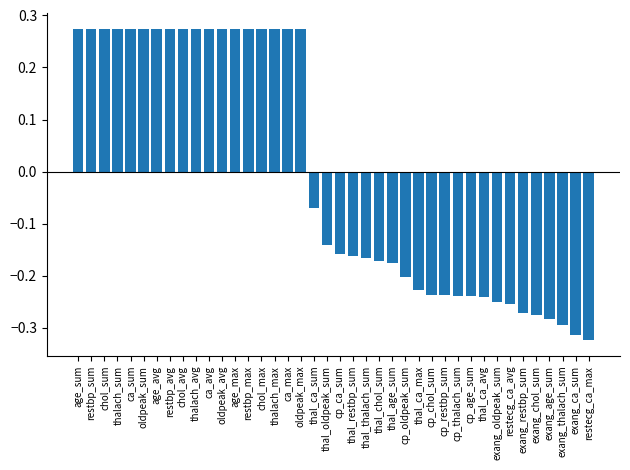

What is the sum of the values at thalach_max and restbp_sum?

0.5